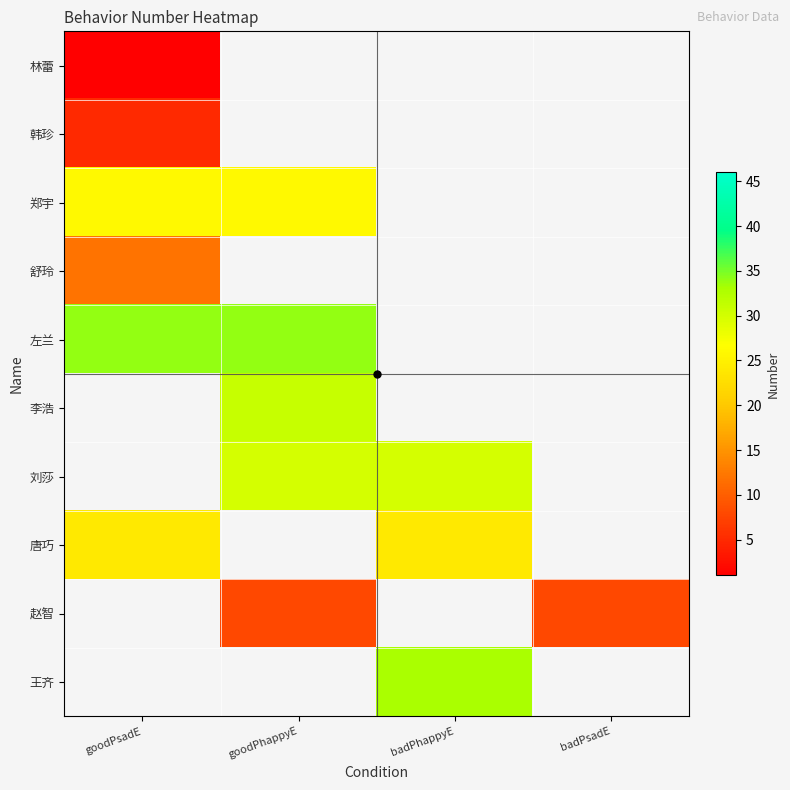

What is the minimum value shown in the chart?

1.0